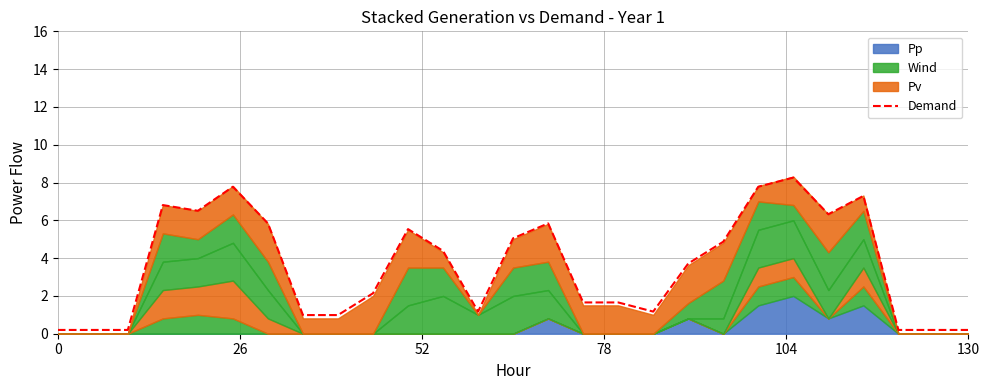

How many lines are shown in the chart?

1